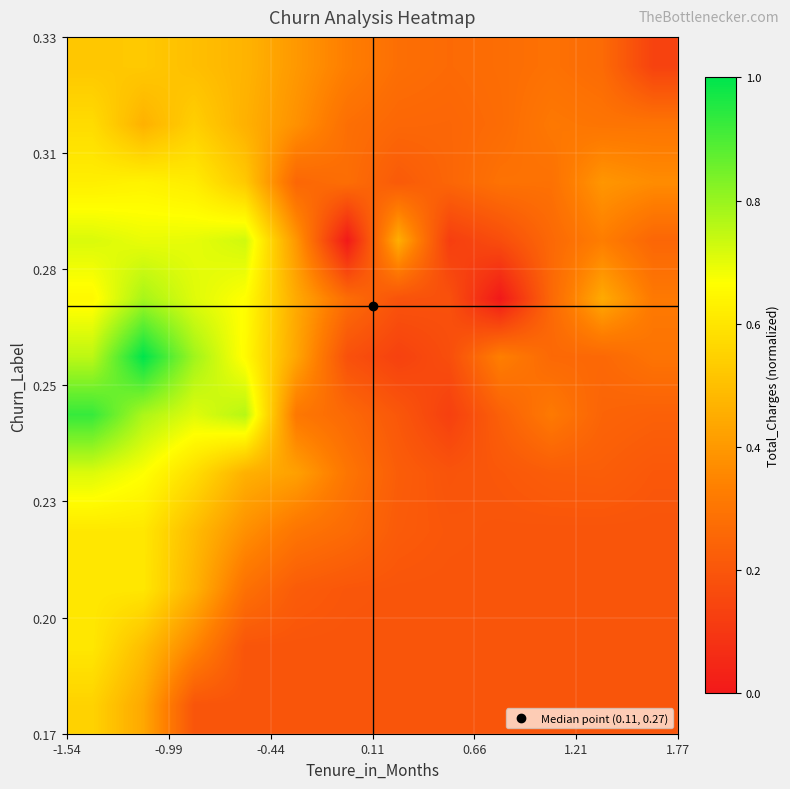

How many categories are shown in the chart?

12